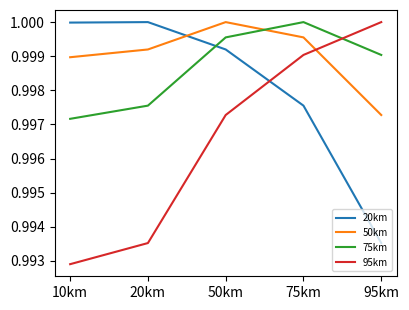

The 50km series shows 0.2 at 50km. True or false?

False